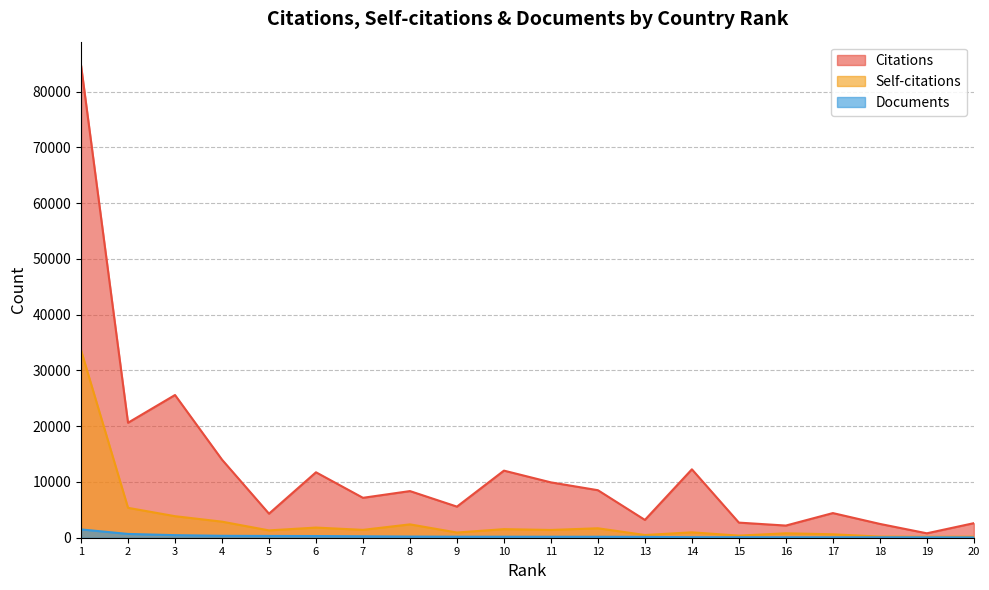

Does the chart display data point markers on the line(s)?

No